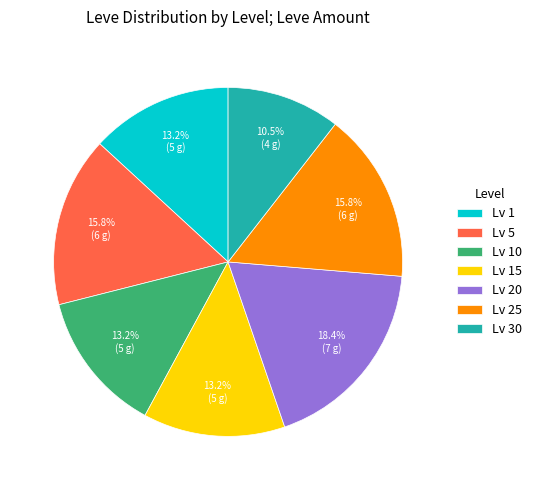

What is the largest slice in the pie chart?

Lv 20